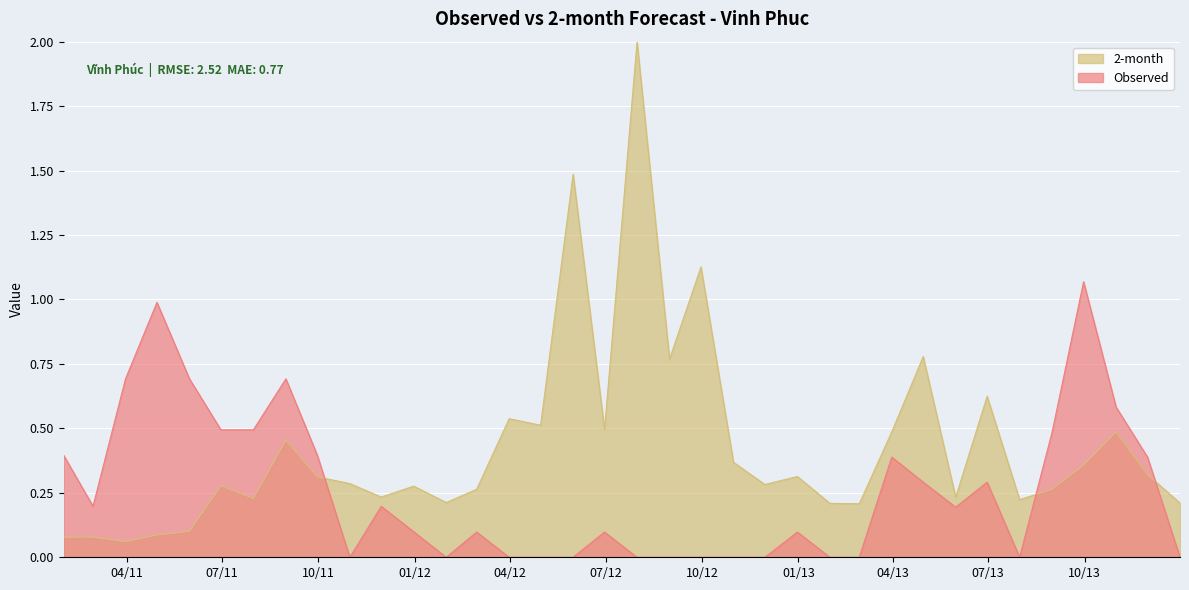

What is the sum of the values at 2012-11-30 and 2013-08-31?

0.5